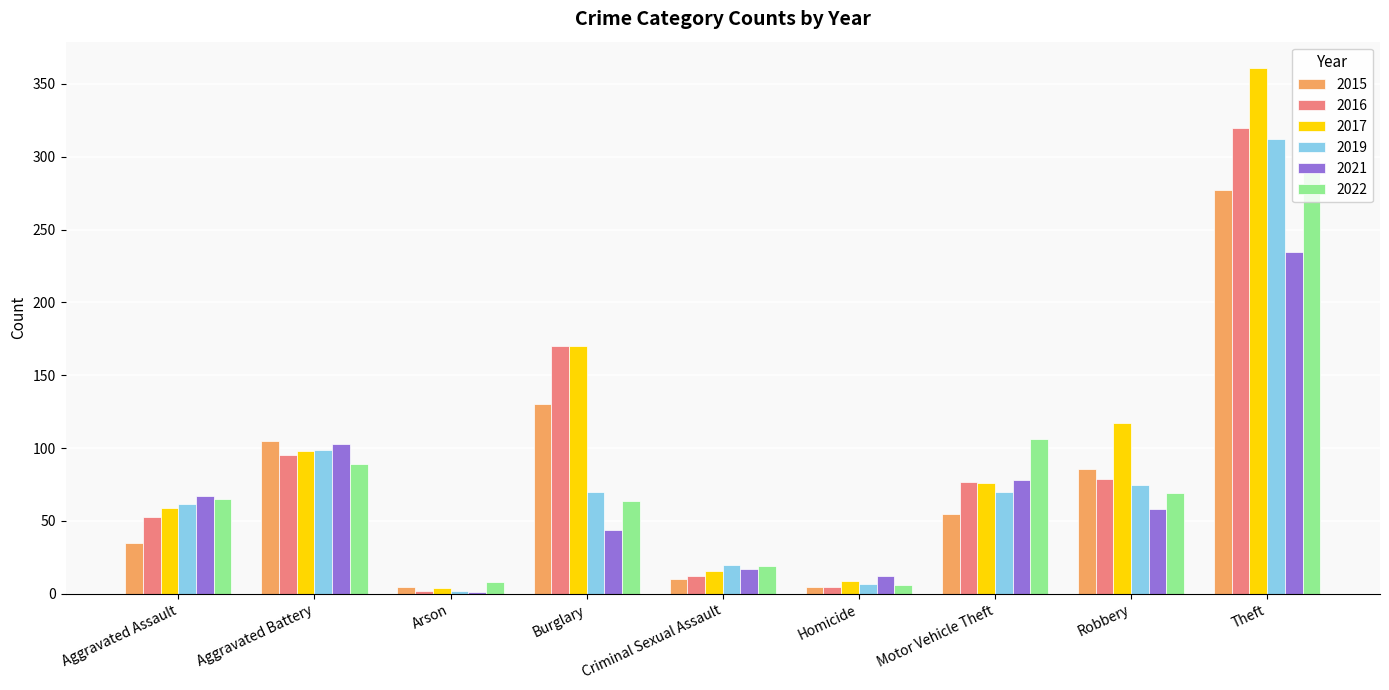

Is the value of 2015 at Theft greater than the value of 2017 at Aggravated Battery?

Yes